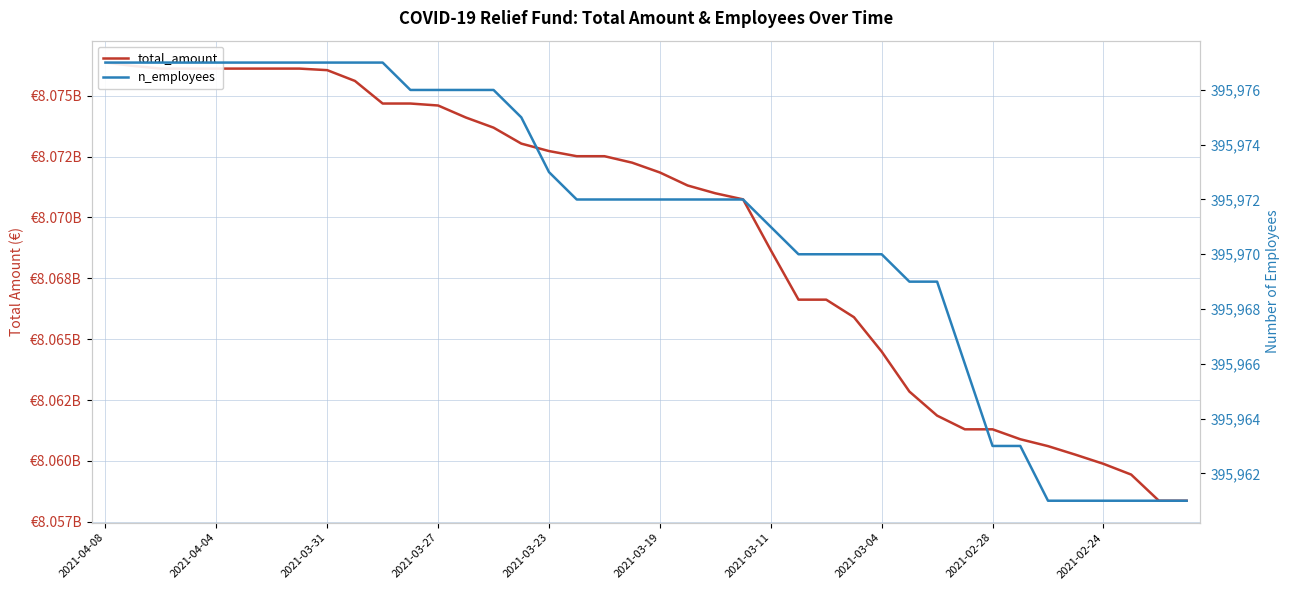

Reading right to left, what are all the values shown in this chart?

total_amount: 8058363480	8058363480	8059437760	8059879299	8060251272	8060606463	8060889659	8061296806	8061296806	8061859139	8062848100	8064490555	8065902007	8066622549	8066622549	8068653828	8070742712	8070991919	8071312140	8071846023	8072248759	8072514884	8072514884	8072725752	8073032911	8073687912	8074104165	8074597415	8074678425	8074678425	8075606438	8076049199	8076113090	8076113090	8076113090	8076113090	8076113090	8076113090	8076223442	8076360693
n_employees: 395961	395961	395961	395961	395961	395961	395963	395963	395966	395969	395969	395970	395970	395970	395970	395971	395972	395972	395972	395972	395972	395972	395972	395973	395975	395976	395976	395976	395976	395977	395977	395977	395977	395977	395977	395977	395977	395977	395977	395977